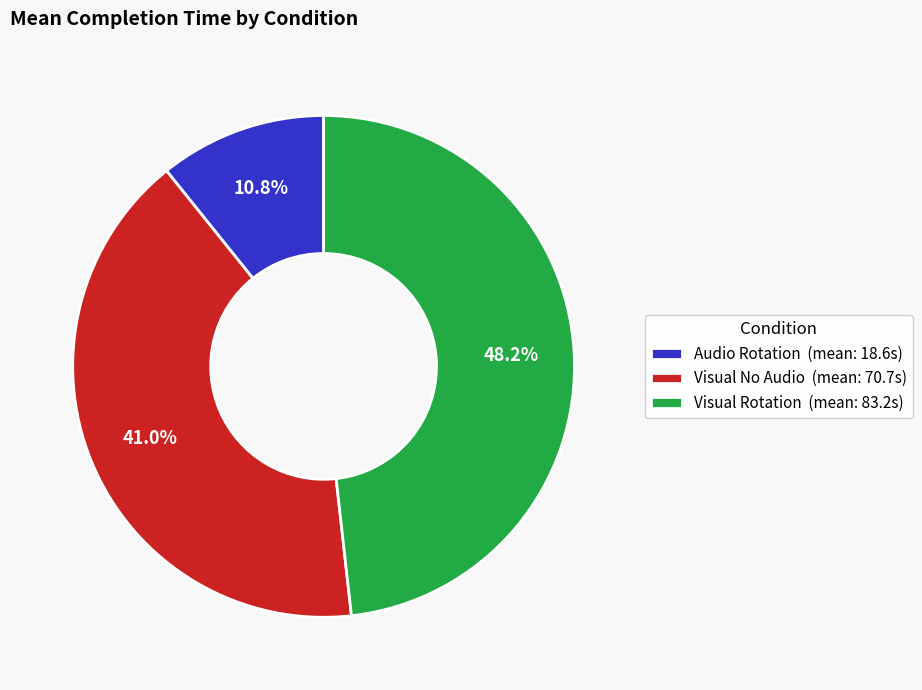

What percentage do Visual Rotation (mean: 83.2s) and Visual No Audio (mean: 70.7s) together represent?

89.2%